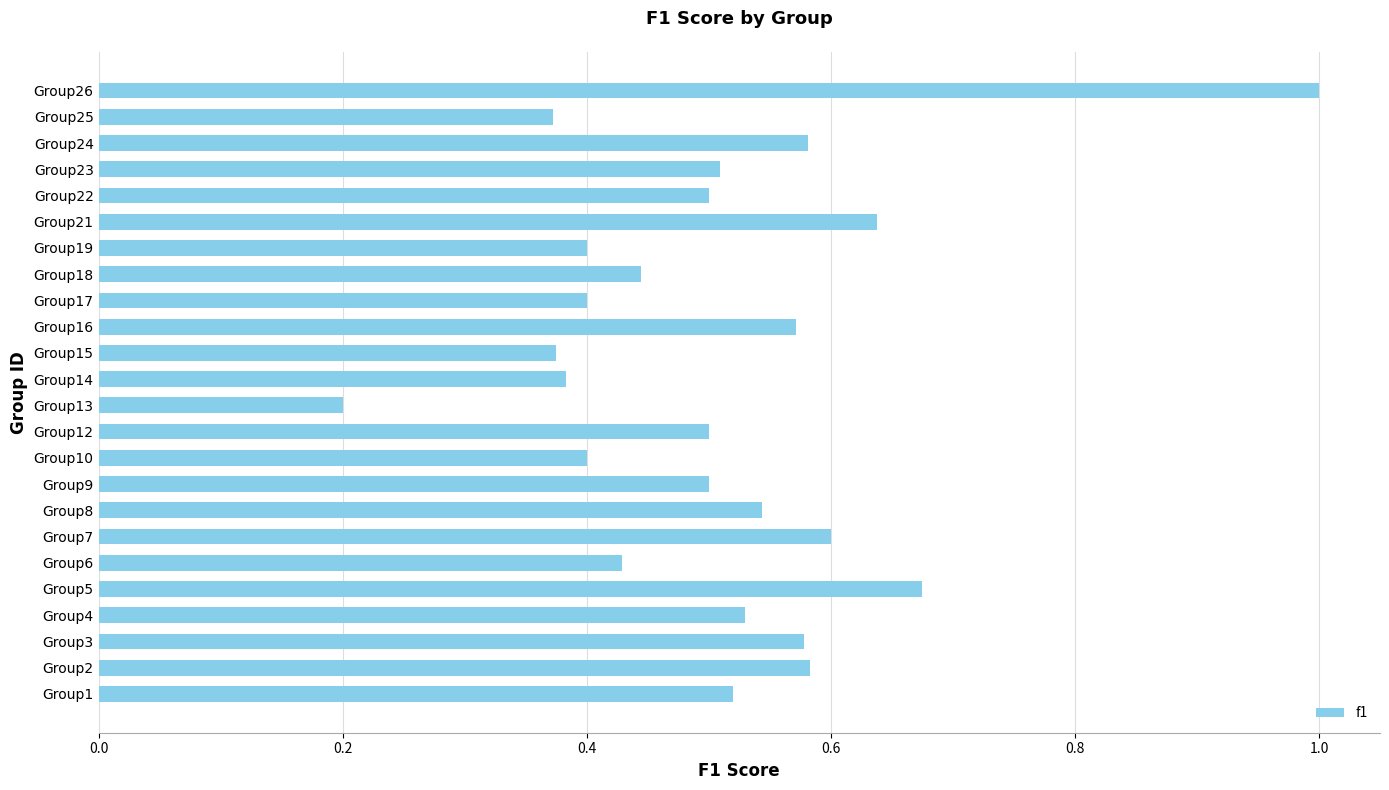

What is the difference between the values at Group5 and Group25?

0.3